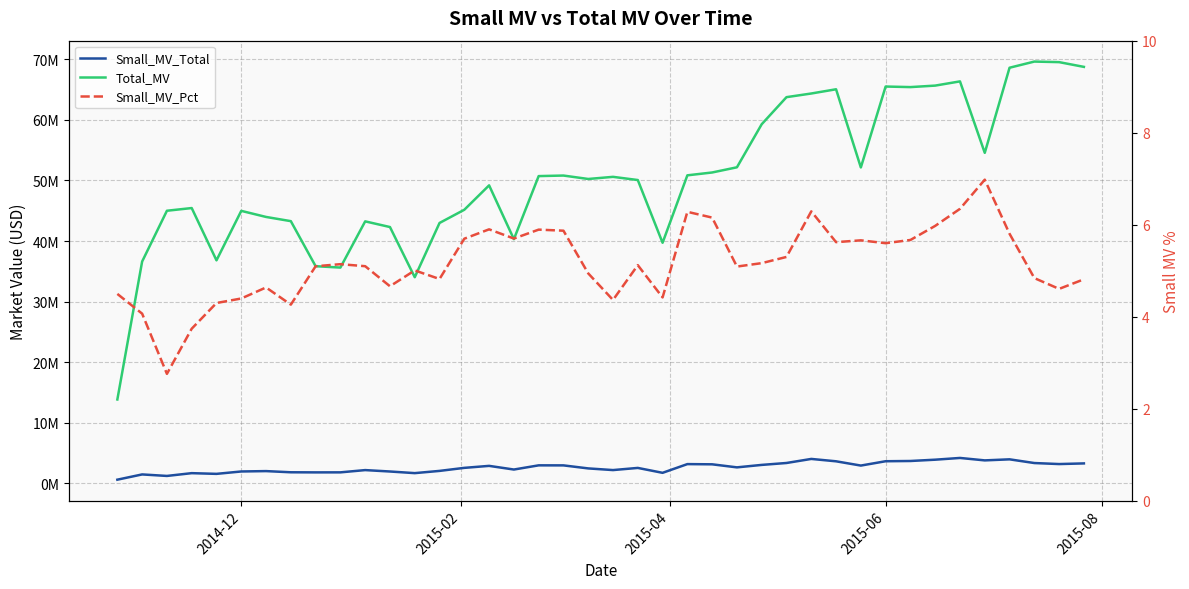

Is it true that Small_MV_Total equals 151198.9 at 2014-12?

False